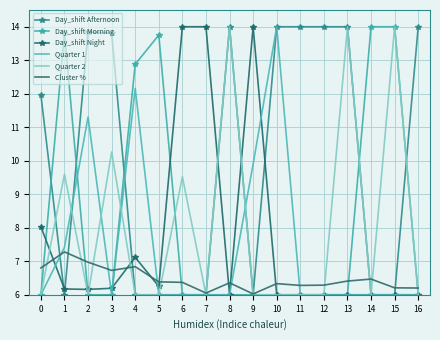

Between which two adjacent categories do Day_shift Morning and Day_shift Afternoon first intersect?

0 and 1